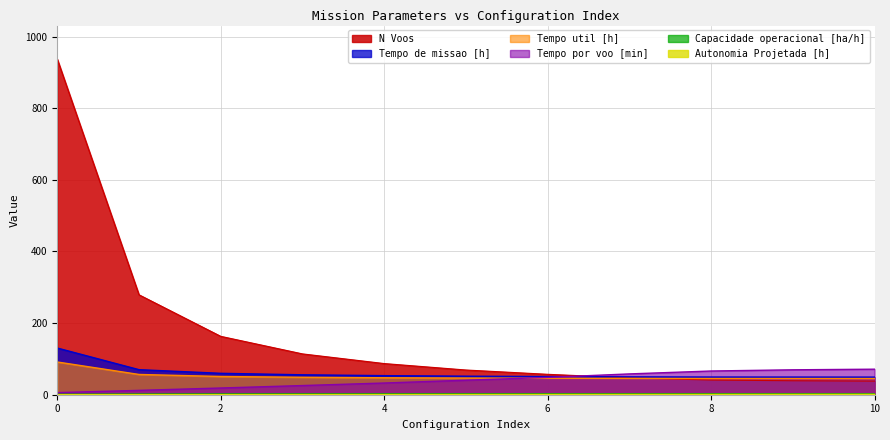

Which category has the highest value in the Autonomia Projetada [h] series?

10